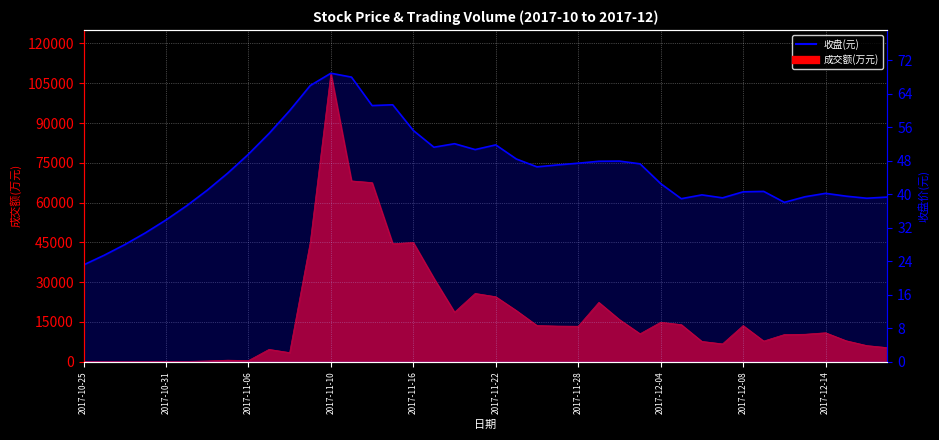

What is the ratio of the value at 13 to the value at 17?

1.3